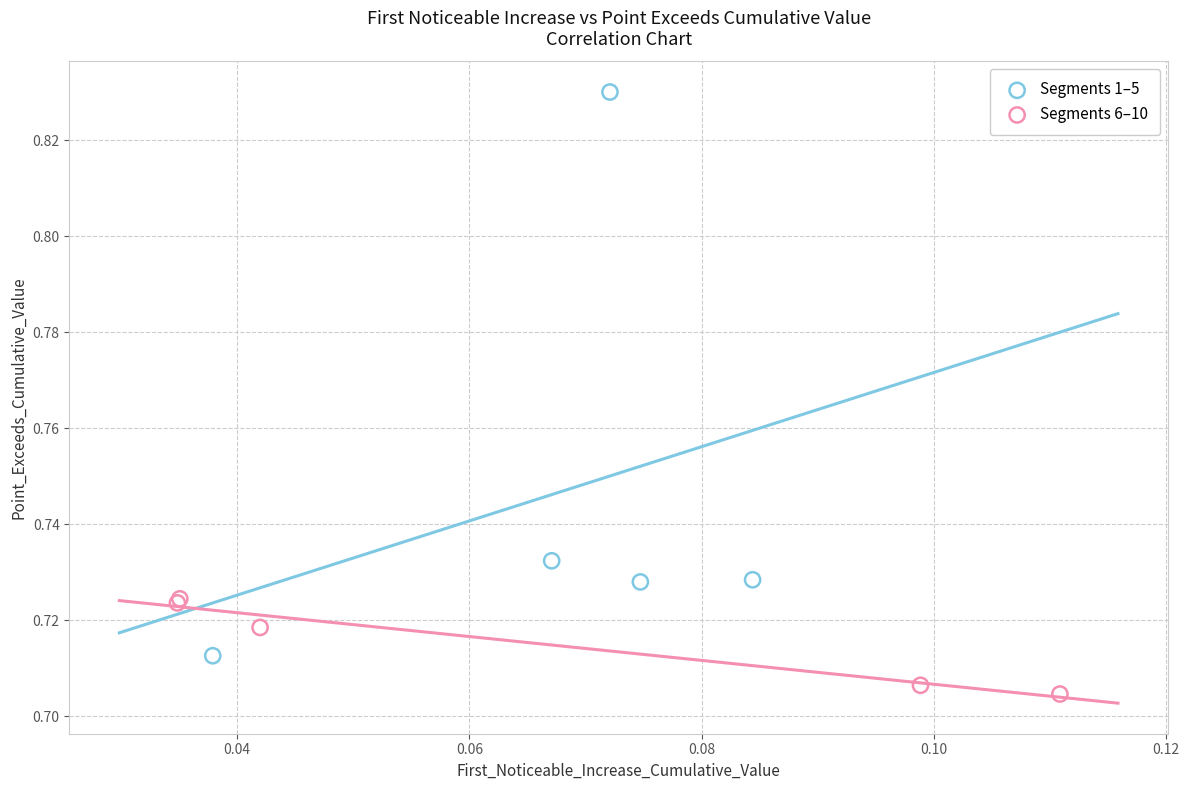

Which series reaches the minimum Y coordinate?

Segments 6–10